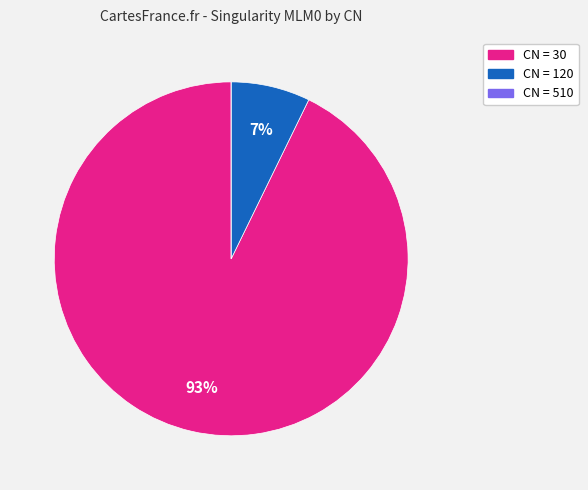

To the nearest percent, what is the average slice percentage?

33%